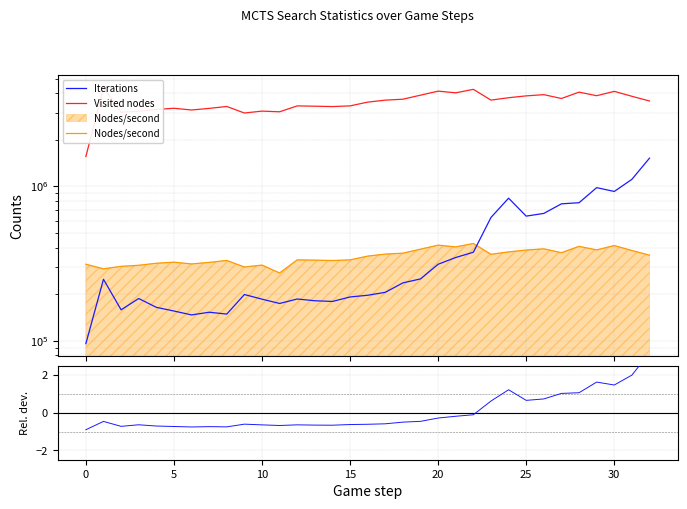

Which has a higher value, 31 or 20?

31